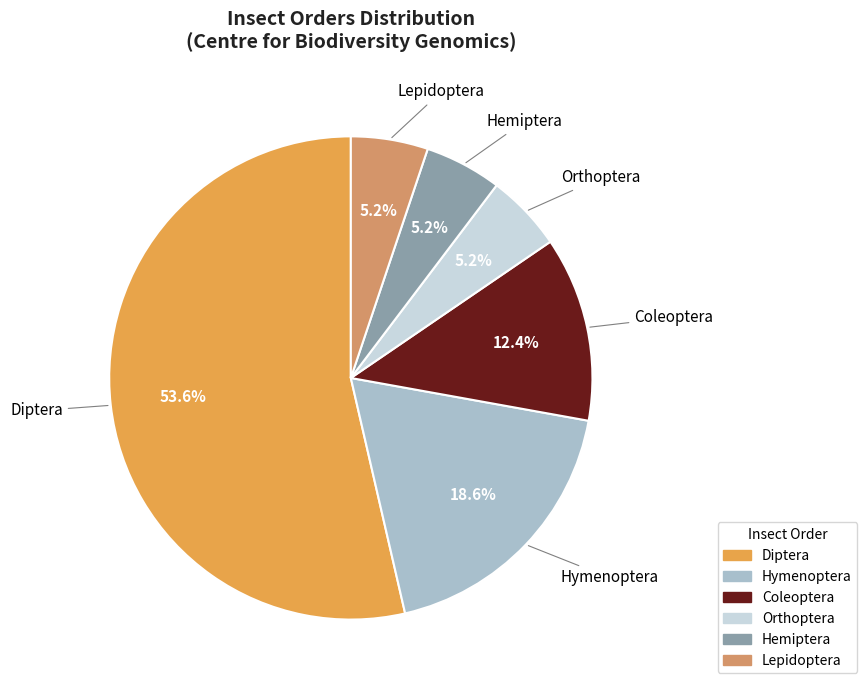

Is it true that Lepidoptera is 1% of the pie?

False